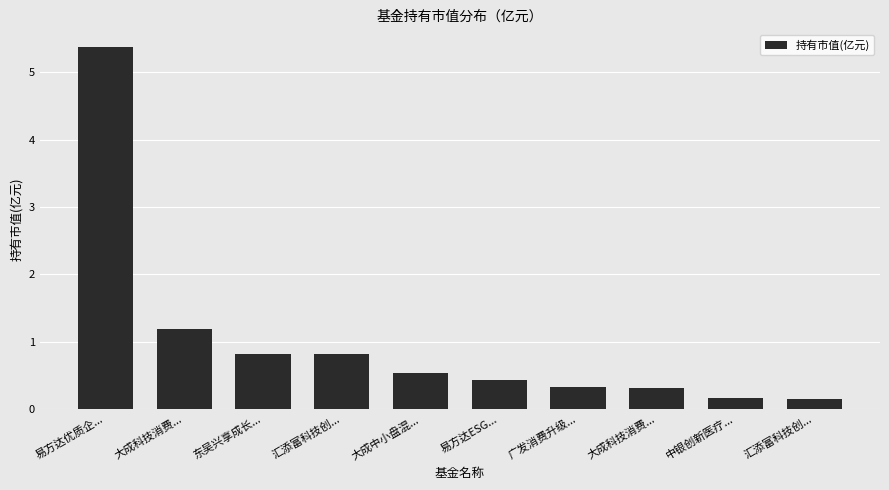

How many series are shown in this chart?

1